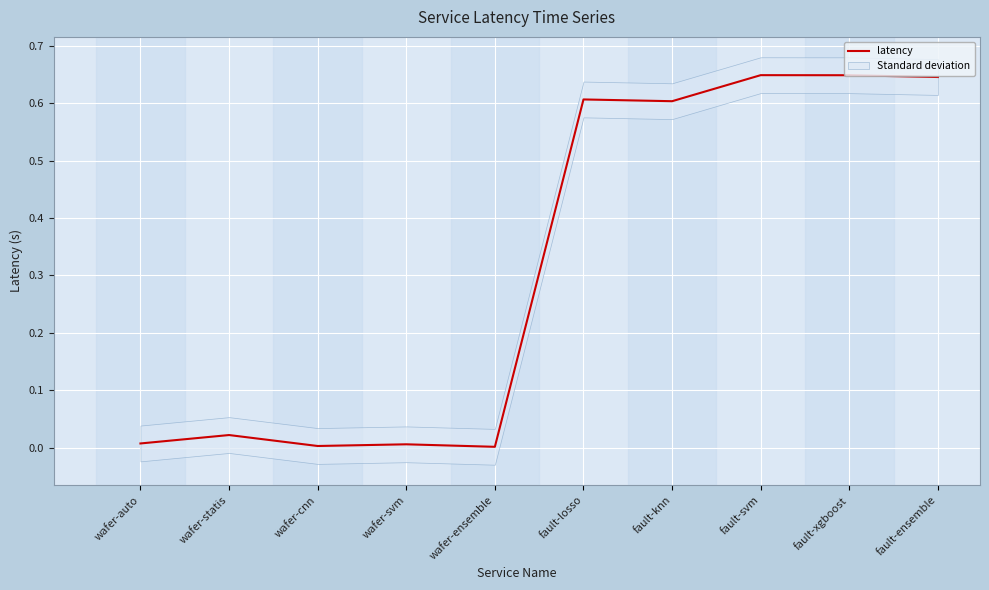

List the labels in order of value, largest first.

fault-svm, fault-xgboost, fault-ensemble, fault-losso, fault-knn, wafer-statis, wafer-auto, wafer-svm, wafer-cnn, wafer-ensemble